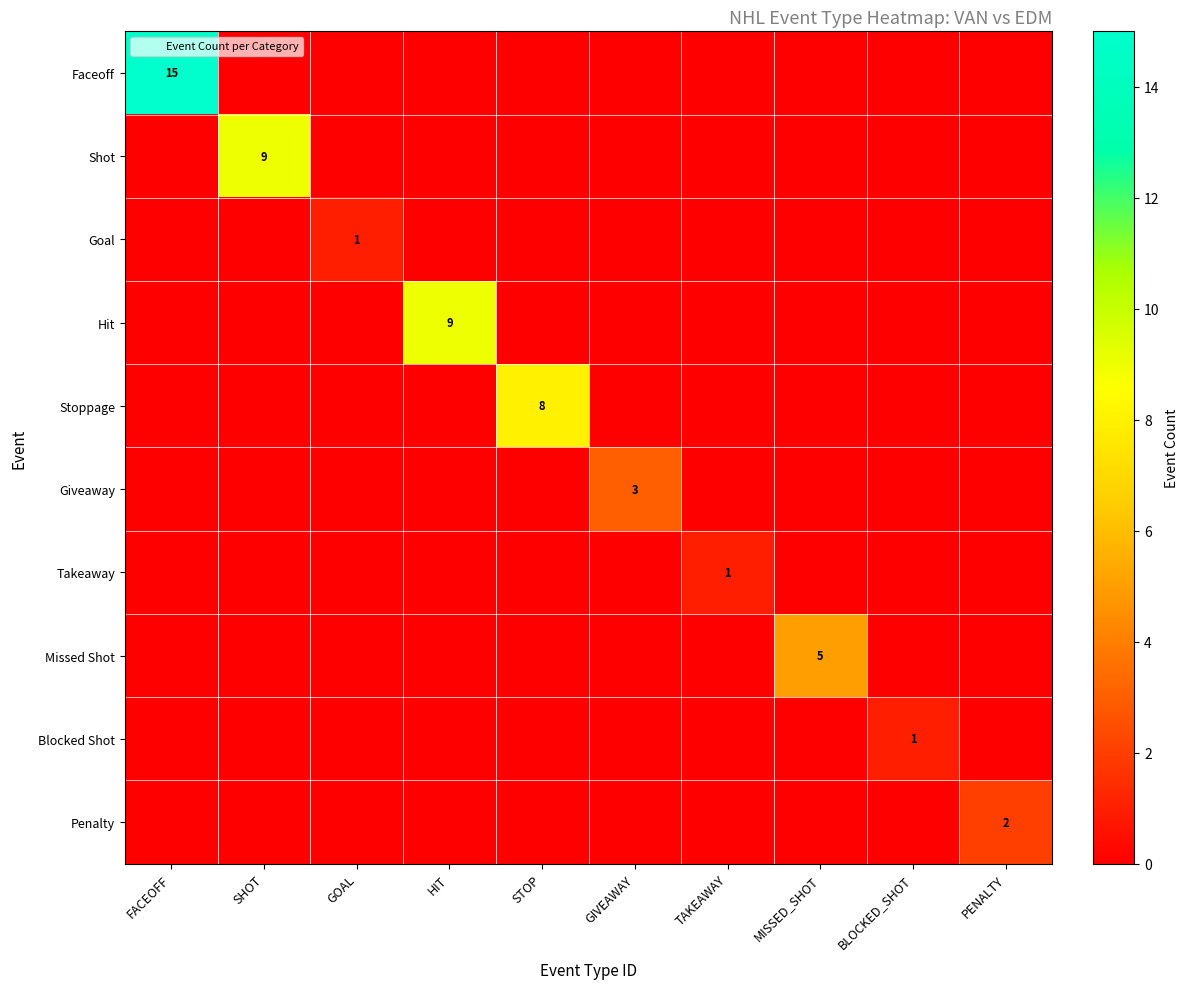

What is the maximum value shown in the chart?

15